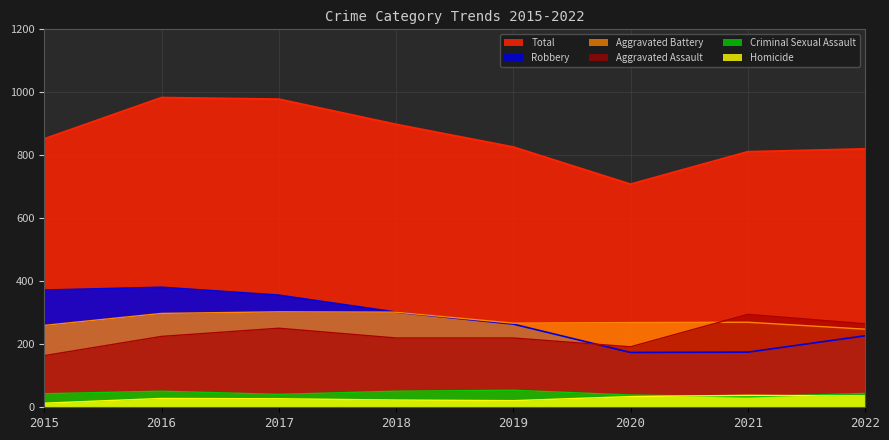

What is the approximate value of Criminal Sexual Assault at 2020?

39